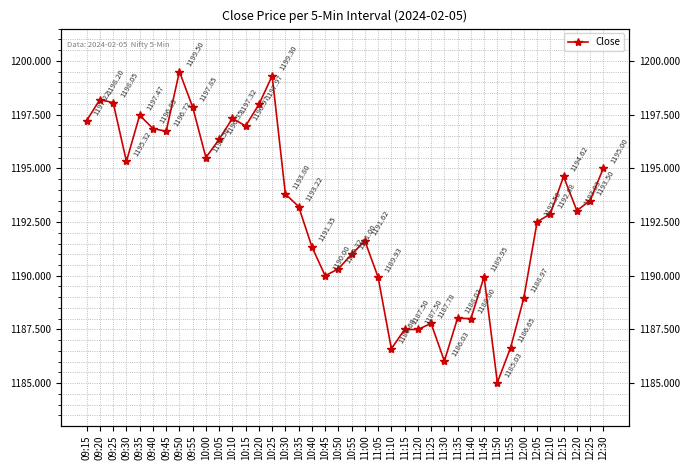

Which has a higher value, 10:30 or 10:10?

10:10